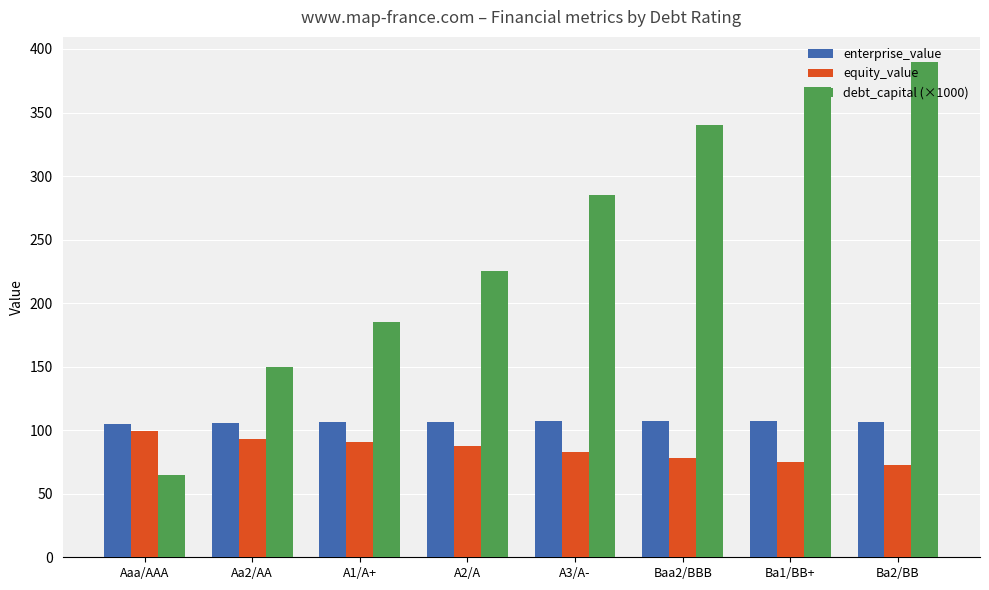

What is the label of the 6th bar from the right?

A1/A+